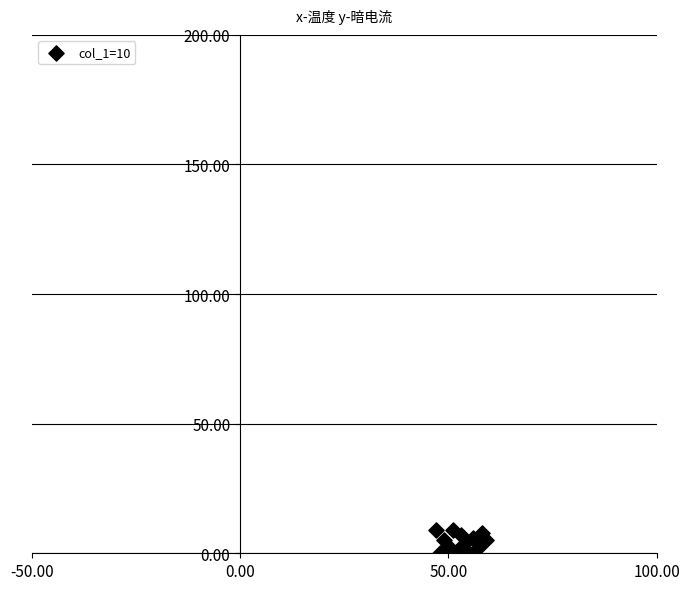

What is the range of X values (max minus min)?

12